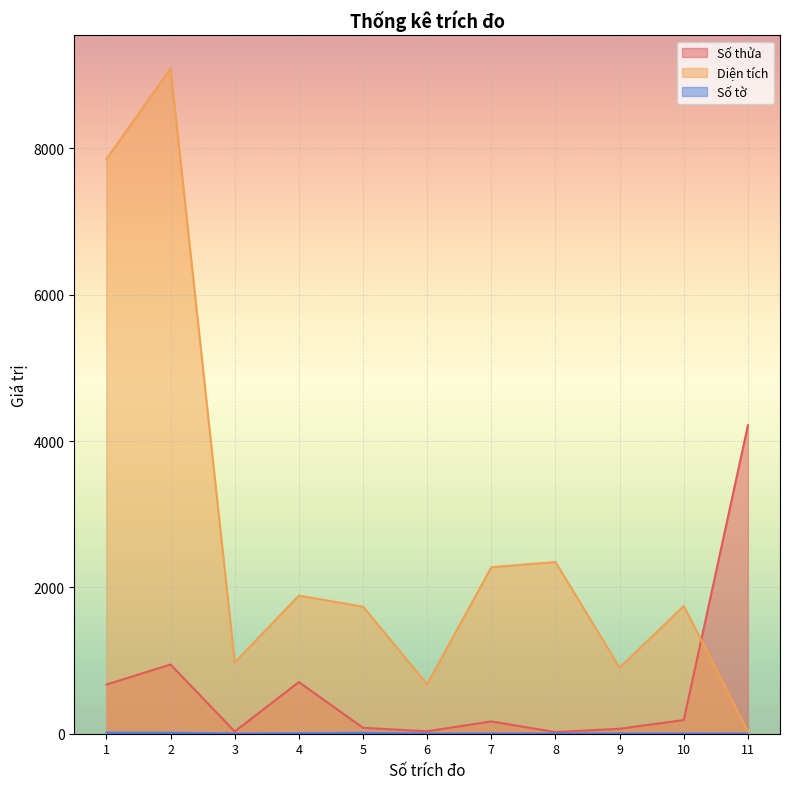

Reading right to left, what are all the values shown in this chart?

Số thửa: 4215.0	187.0	68.0	22.0	168.0	33.0	81.0	706.0	30.0	946.0	672.0
Diện tích: 29.0	1746.0	903.2	2346.8	2276.0	677.0	1736.5	1887.2	973.8	9091.0	7854.0
Số tờ: 1.0	3.0	3.0	2.0	3.0	2.0	12.0	6.0	2.0	13.0	14.0